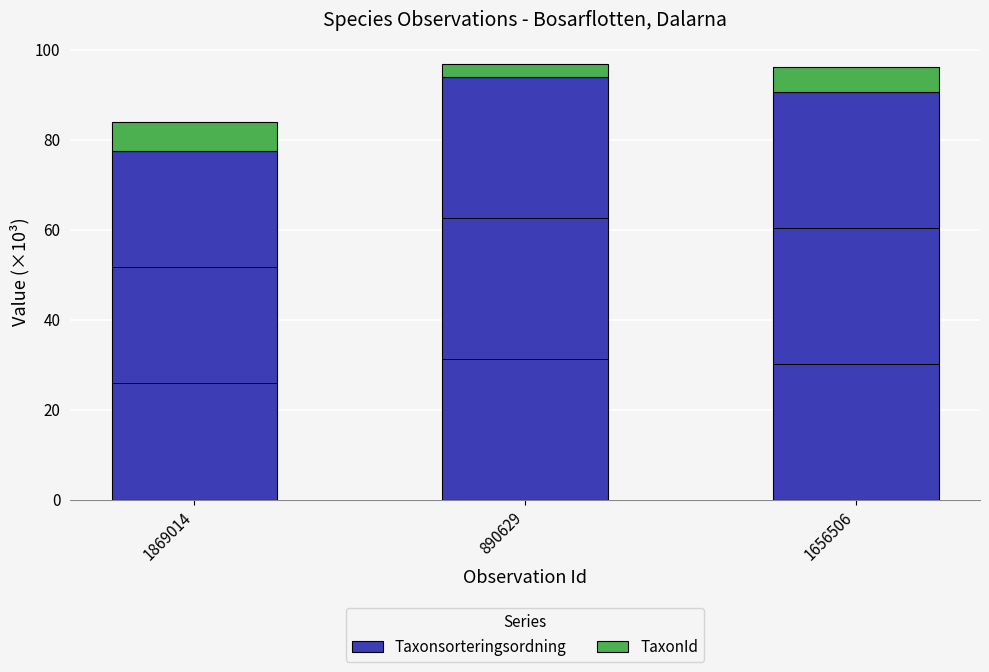

What is the average value of the Taxonsorteringsordning series?

87.4